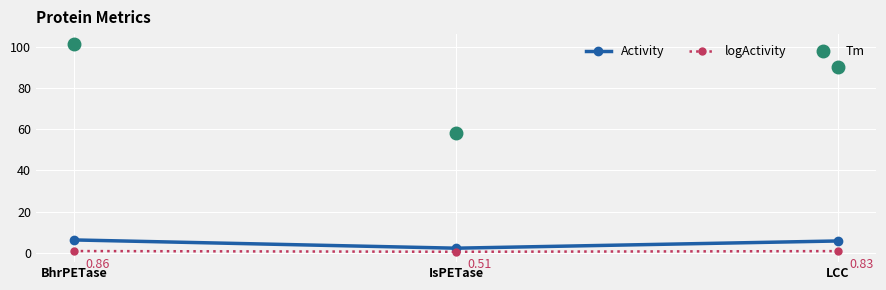

Which series has the largest range (max minus min)?

Tm